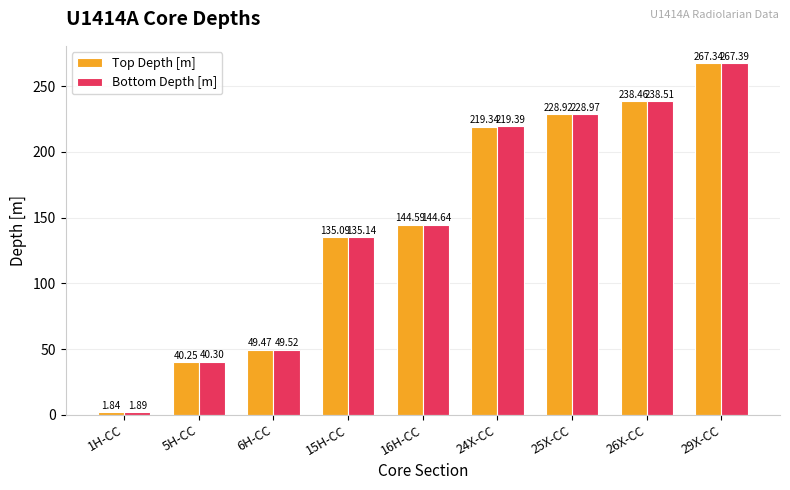

At which label does Bottom Depth [m] reach its peak?

29X-CC